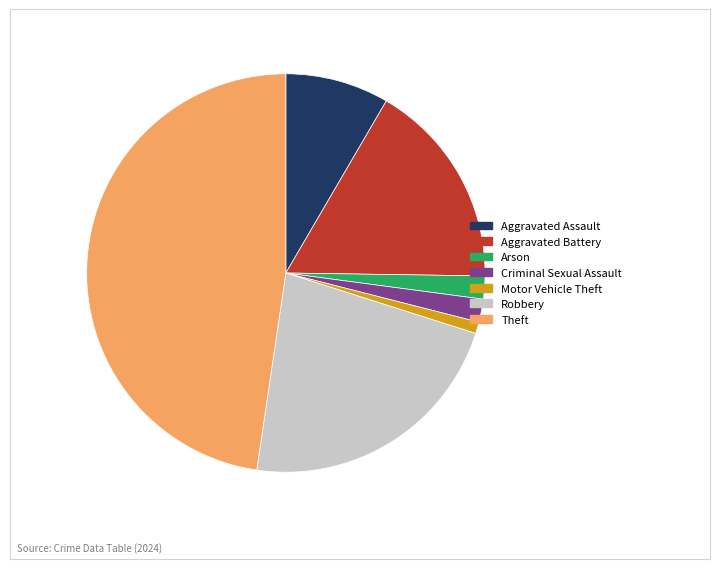

Which category has the smallest portion of the pie?

Motor Vehicle Theft